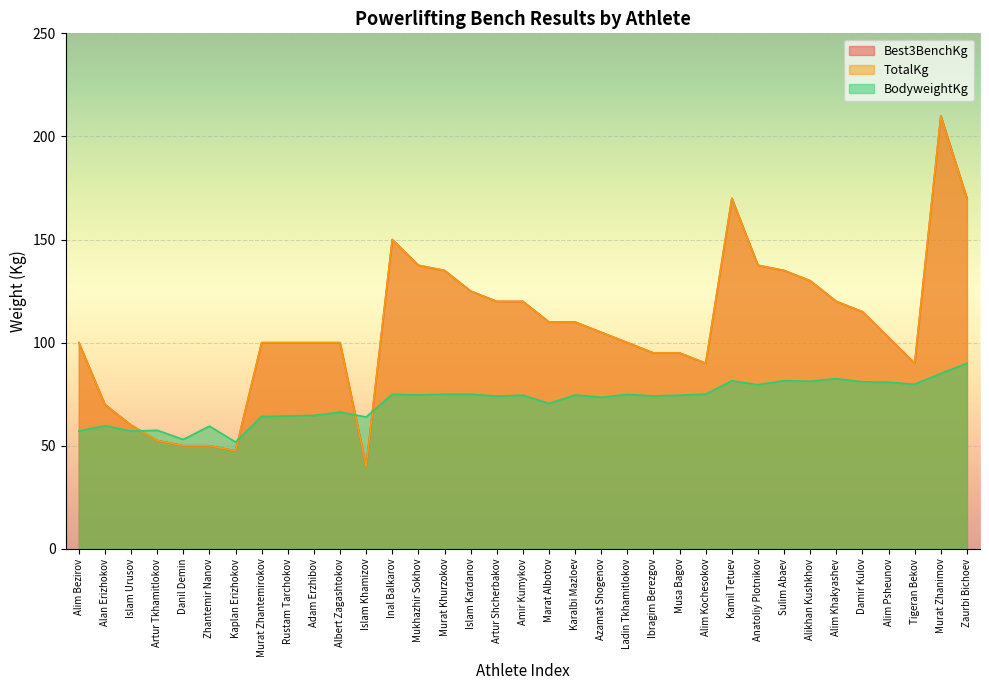

What is the difference between the second highest and second lowest values in the BodyweightKg series?

32.0